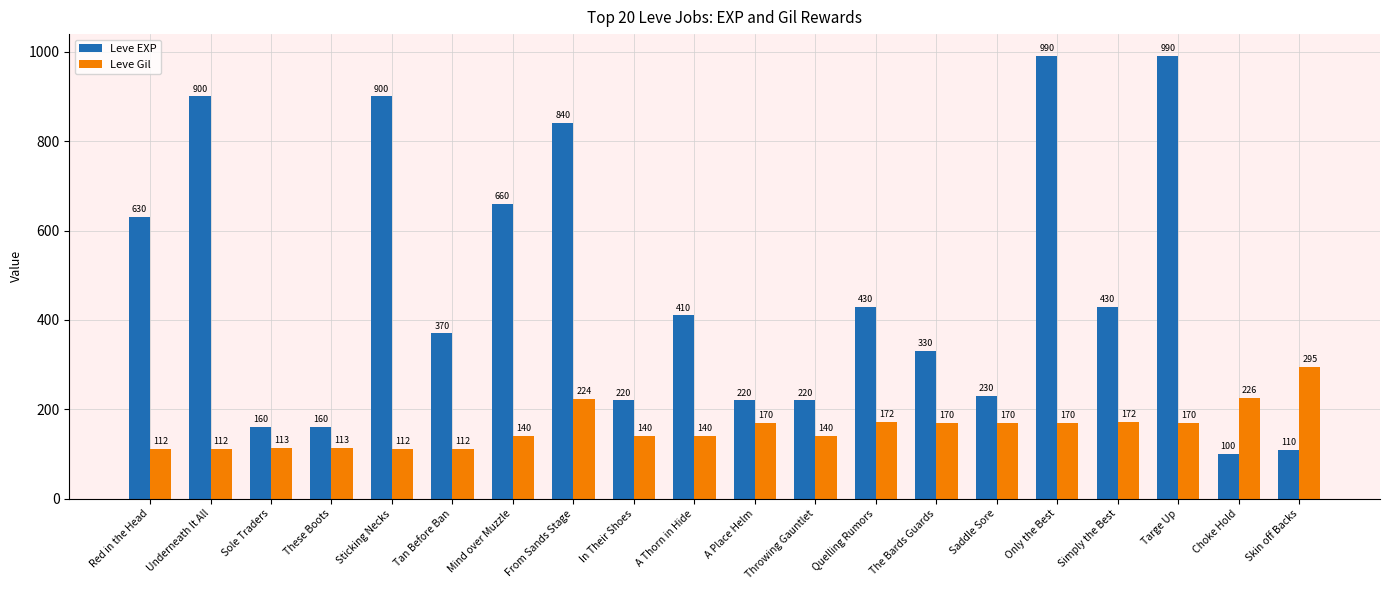

Is the value of Leve EXP at Throwing Gauntlet greater than the value of Leve Gil at Skin off Backs?

No